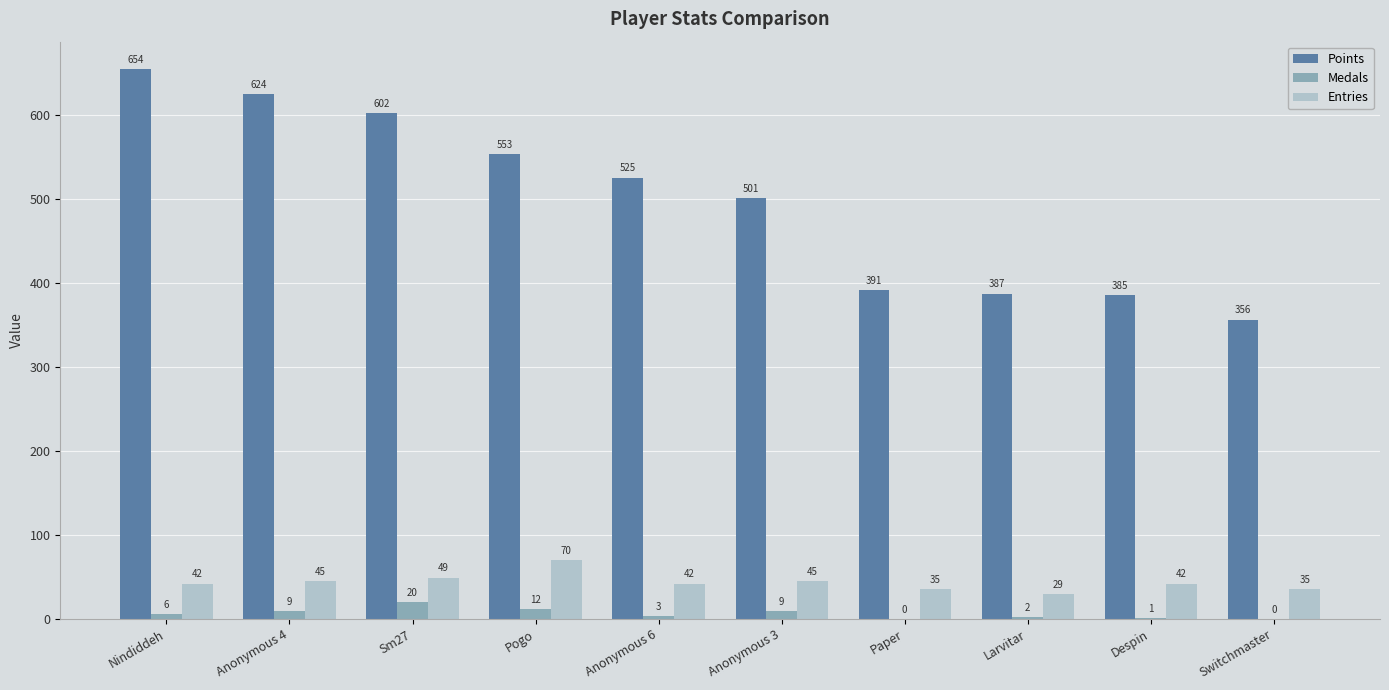

True or false: Entries has a value of 42 at Despin.

True